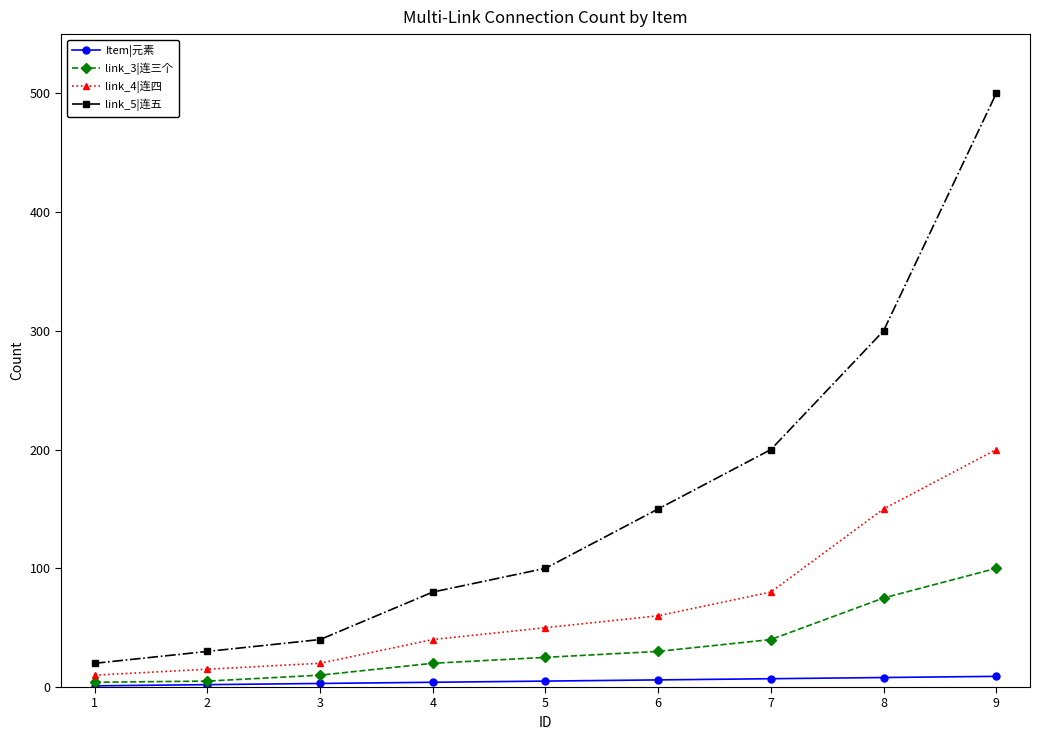

List the series in order of their overall mean, lowest first.

Item|元素, link_3|连三个, link_4|连四, link_5|连五